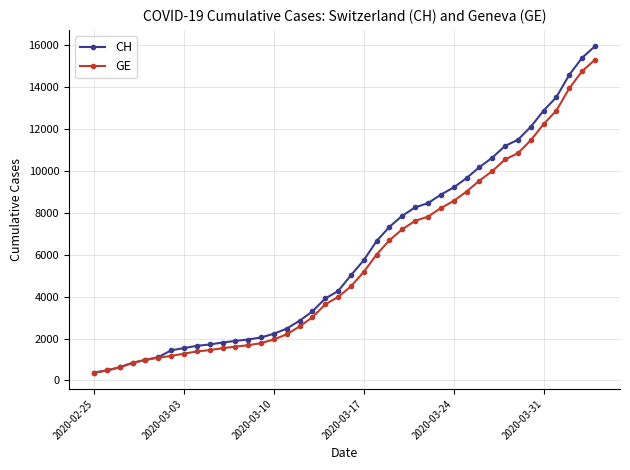

Which series has the largest range (max minus min)?

CH